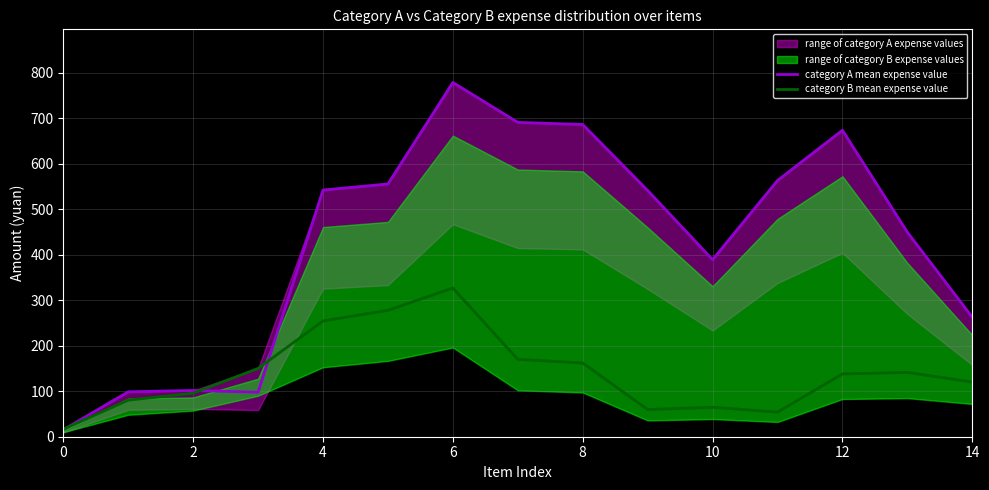

What is the label of the 4th point from the left?

6